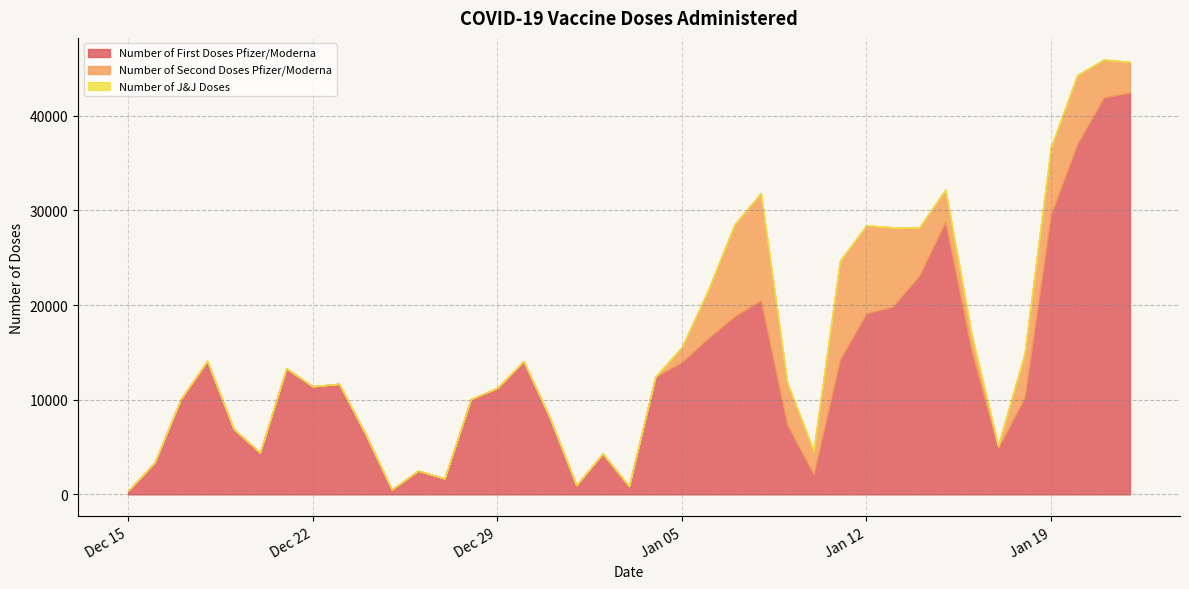

What is the sum of all Number of First Doses Pfizer/Moderna values?

514553